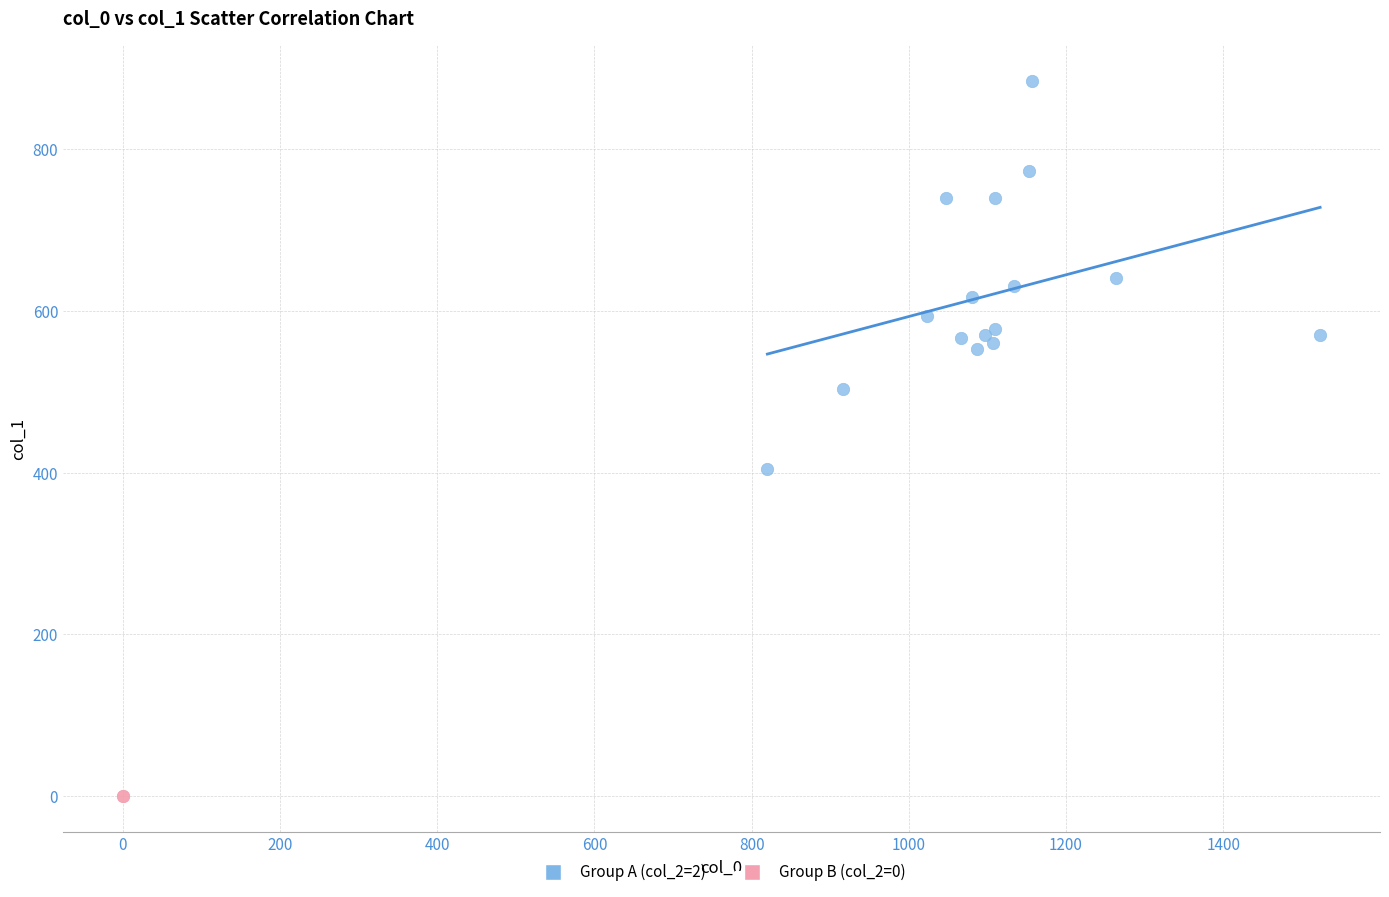

What are all the series names shown in the legend?

Group A (col_2=2), Group B (col_2=0)